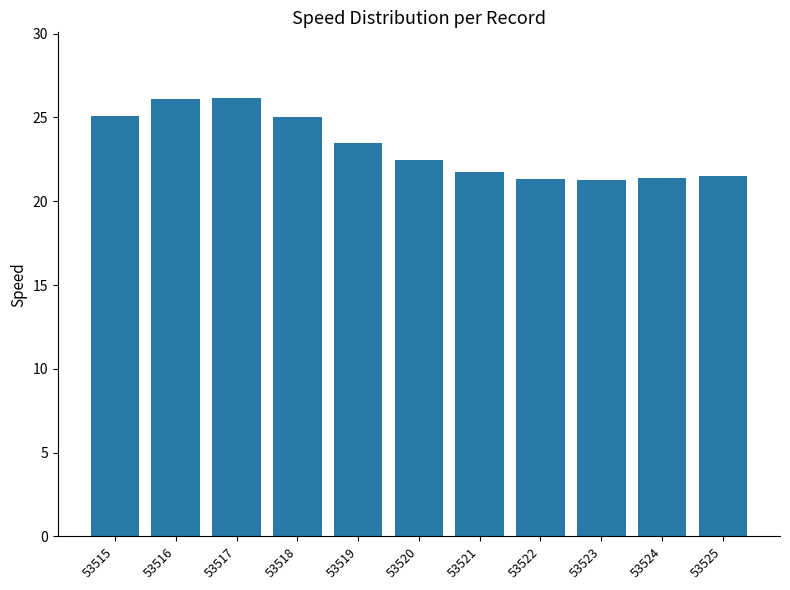

What is the change in value from 53516 to 53519?

-2.6